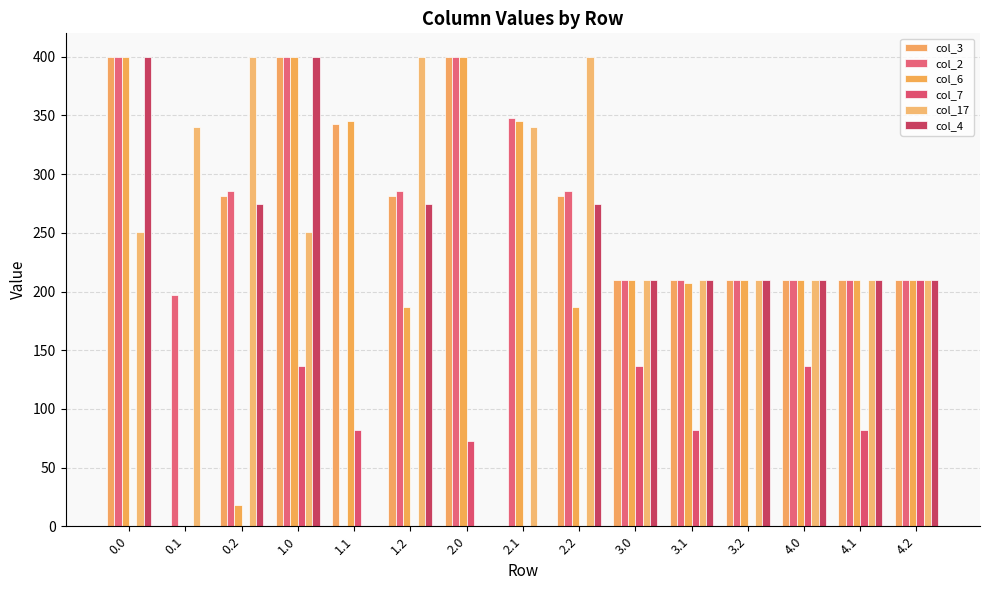

Is it true that col_3 equals 105.6 at 4.0?

False